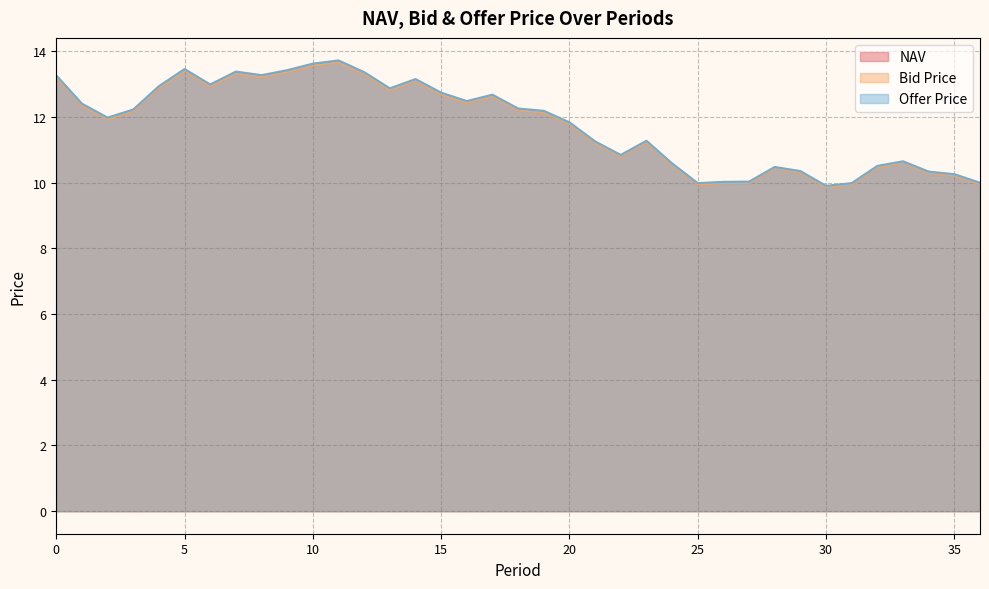

What value does the Bid Price series have at 33?

10.6